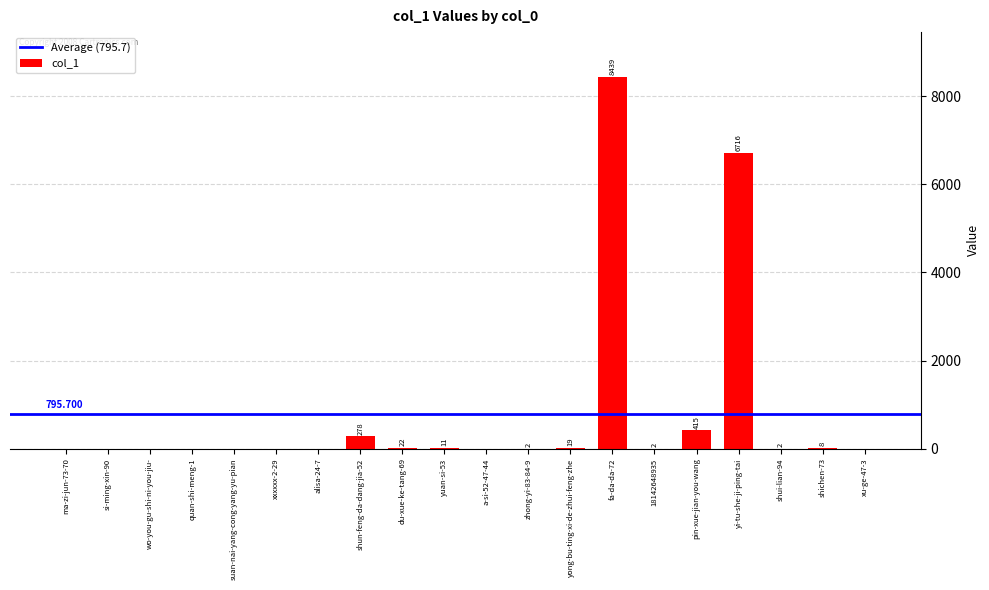

How many data points does each series have?

20